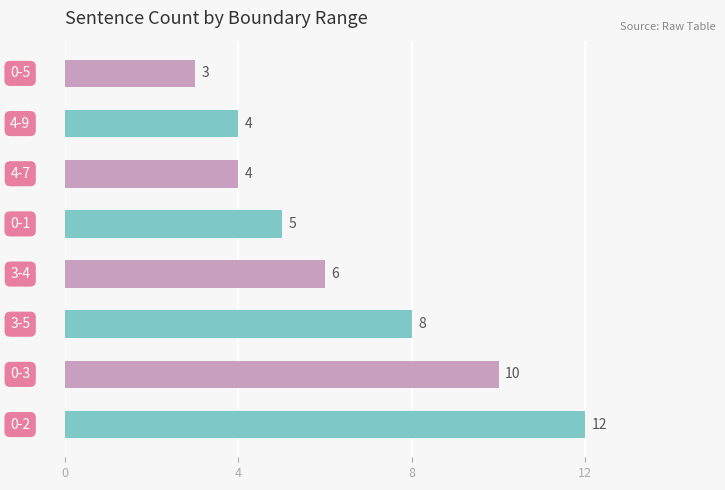

Reading top to bottom, transcribe all the data shown in this chart.

3	4	4	5	6	8	10	12